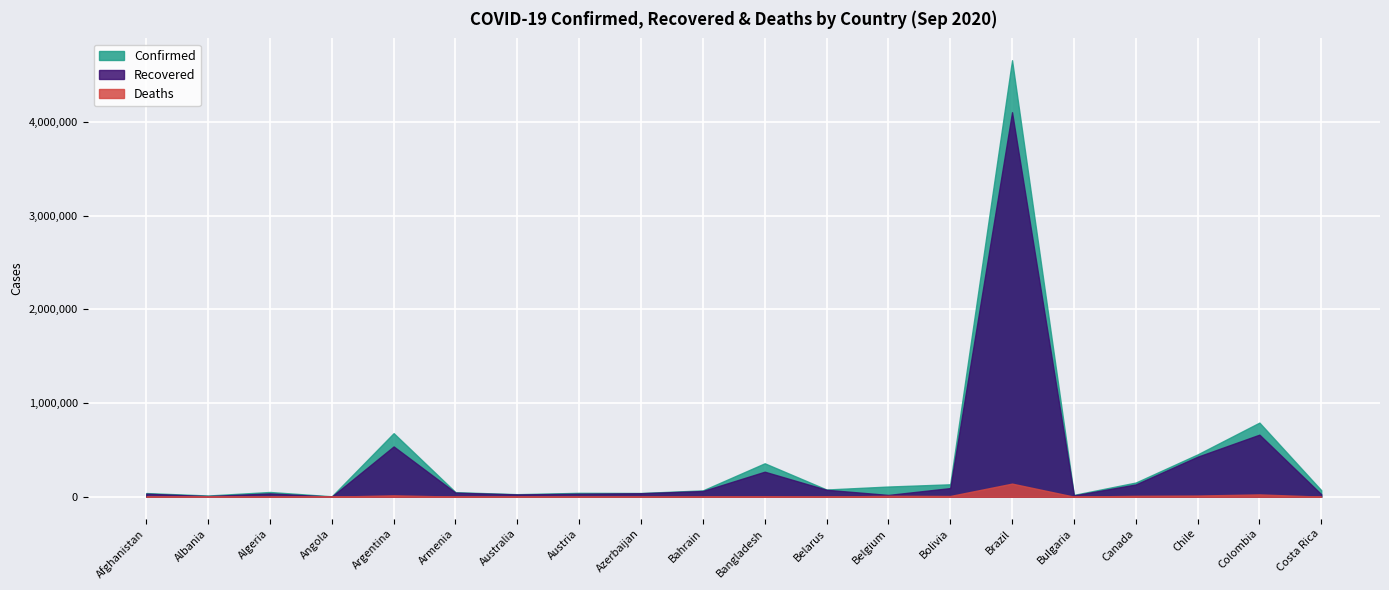

True or false: Deaths has a value of 21873 at Argentina.

False